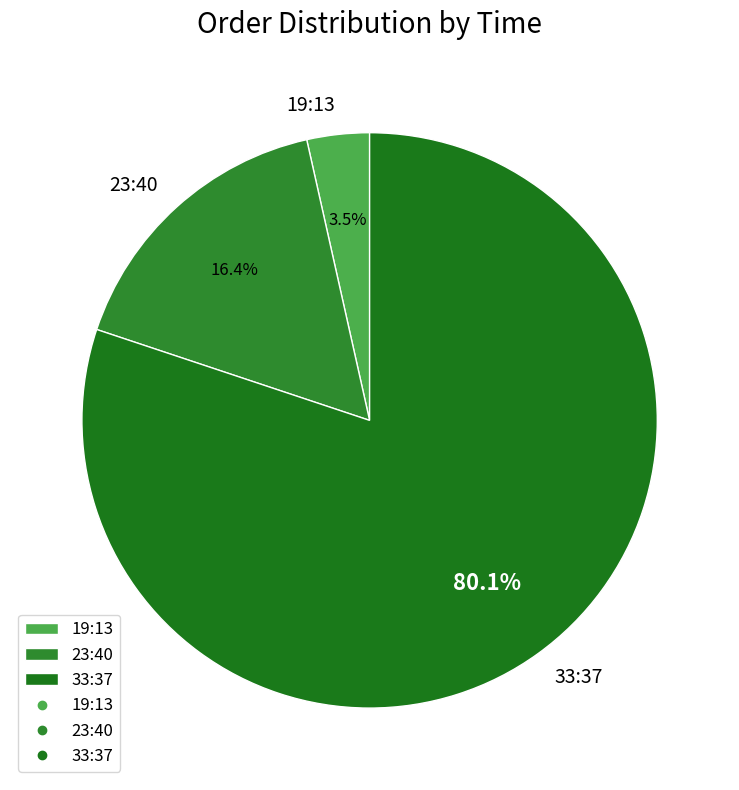

Combined, what portion of the pie is 33:37 and 23:40?

96.5%